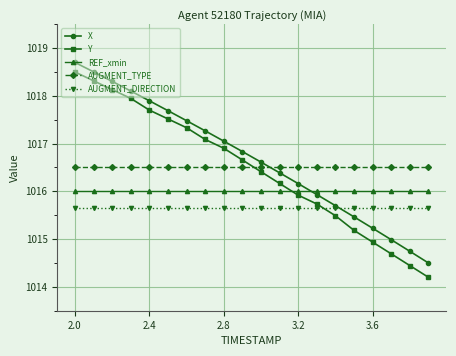

What is the minimum value for REF_xmin?

1016.0